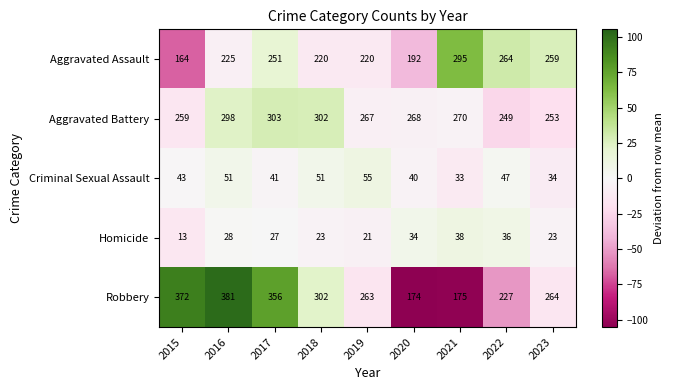

True or false: Robbery has a value of 115 at 2018.

False